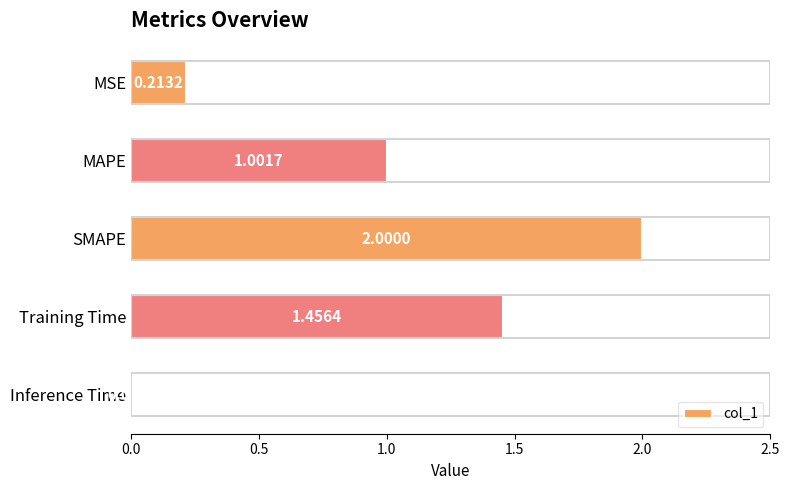

What is the difference between the second highest and minimum values?

1.4